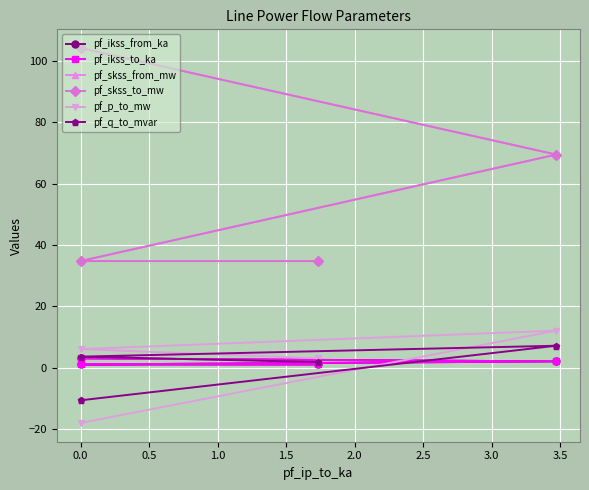

The pf_skss_to_mw series shows 11.2 at 0.0. True or false?

False